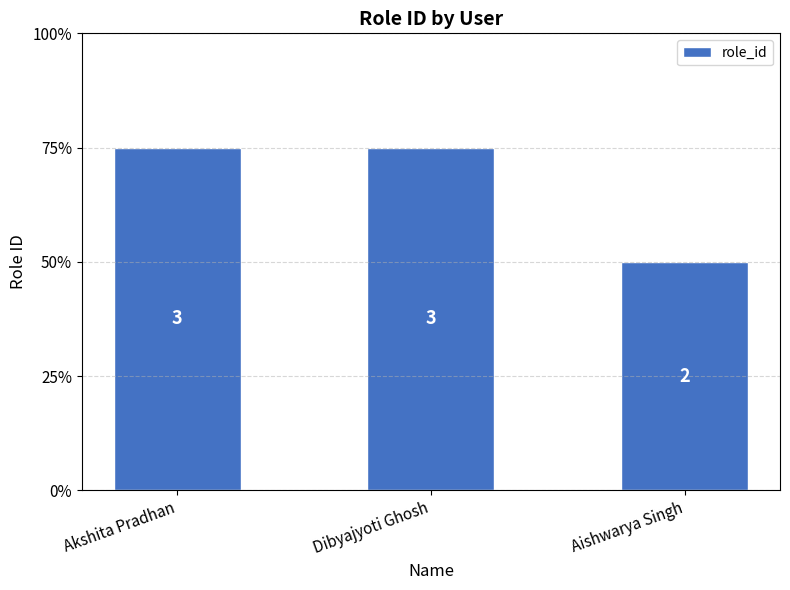

List the labels in order of value, smallest first.

Aishwarya Singh, Akshita Pradhan, Dibyajyoti Ghosh